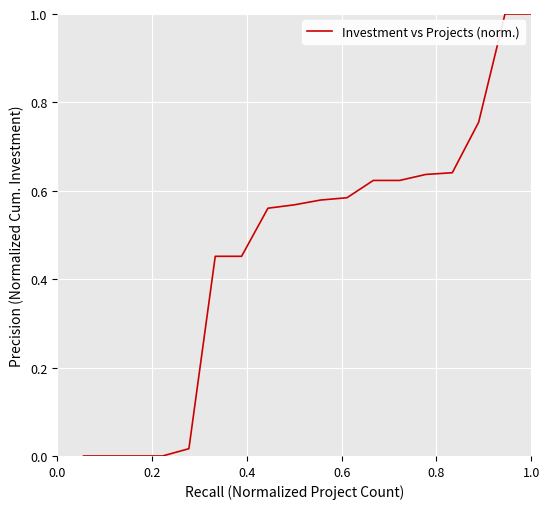

What is the greatest value displayed?

1.0